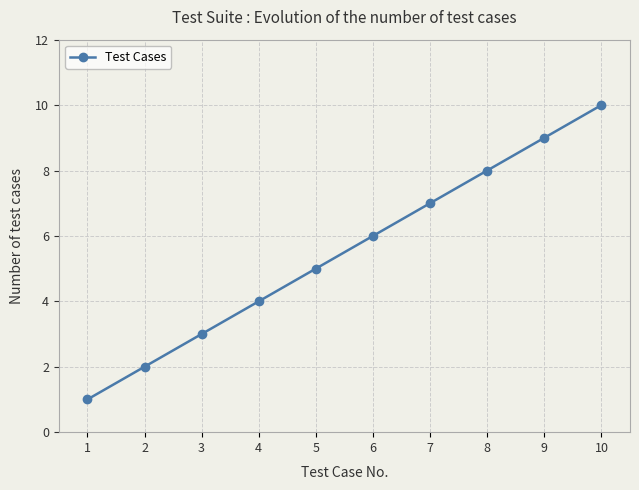

What is the value of the 9th point from the left?

9